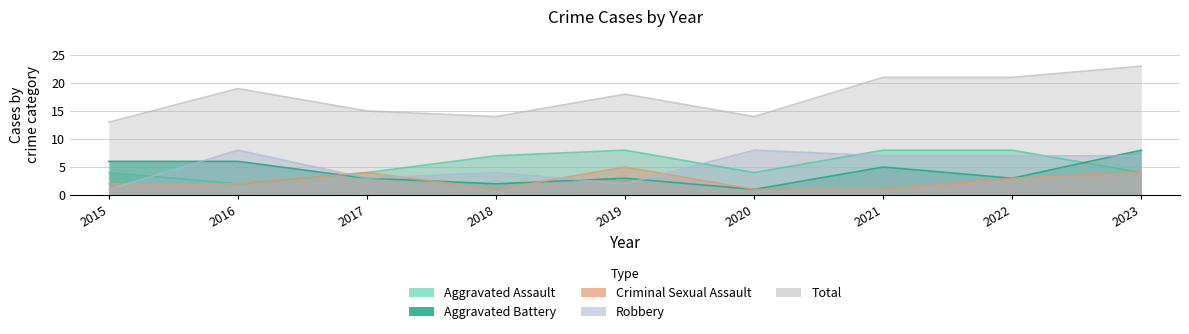

True or false: Criminal Sexual Assault and Robbery cross at least once.

True